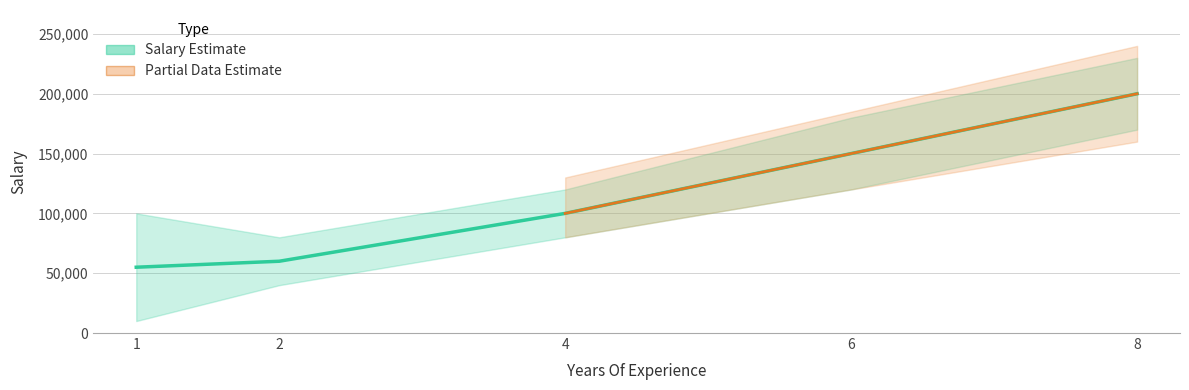

Does the chart have visible grid lines?

Yes